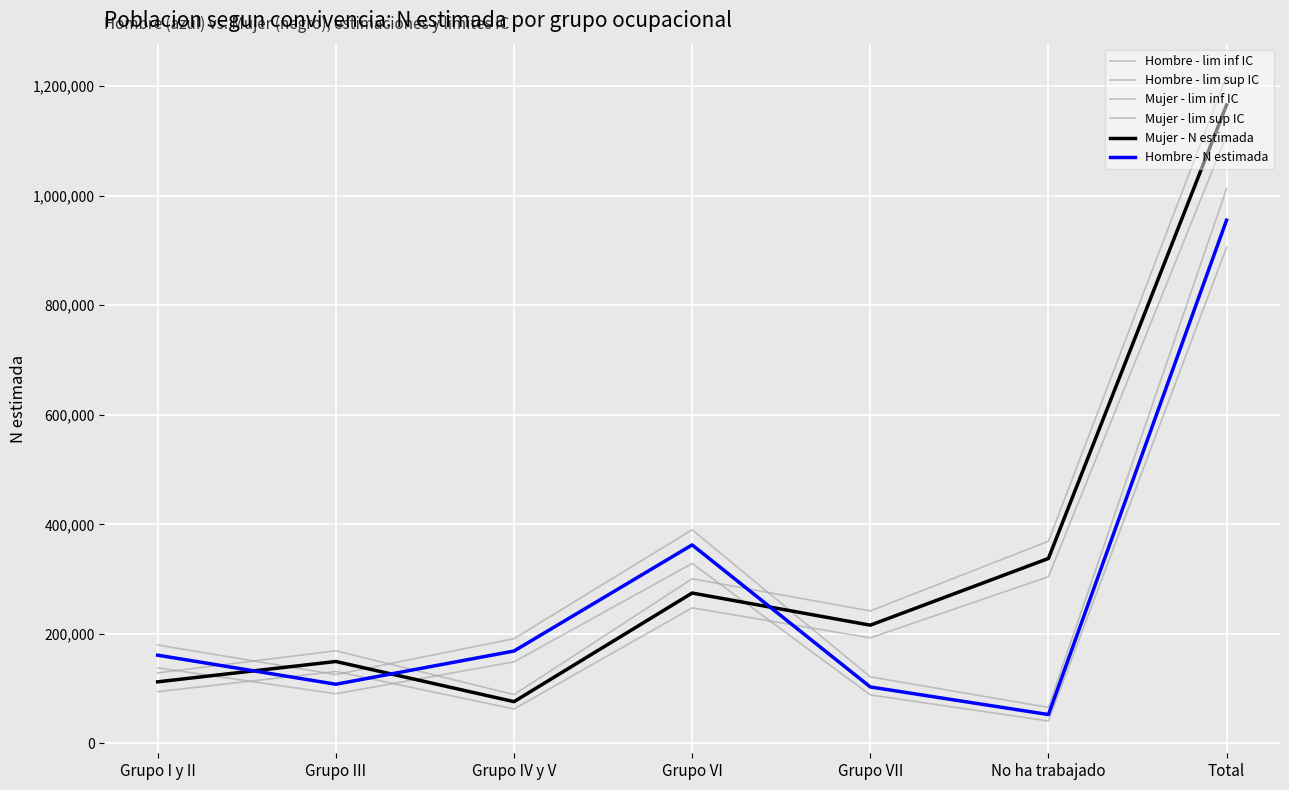

What is the sum of the Mujer - lim sup IC values at Grupo III and Grupo VI?

469539